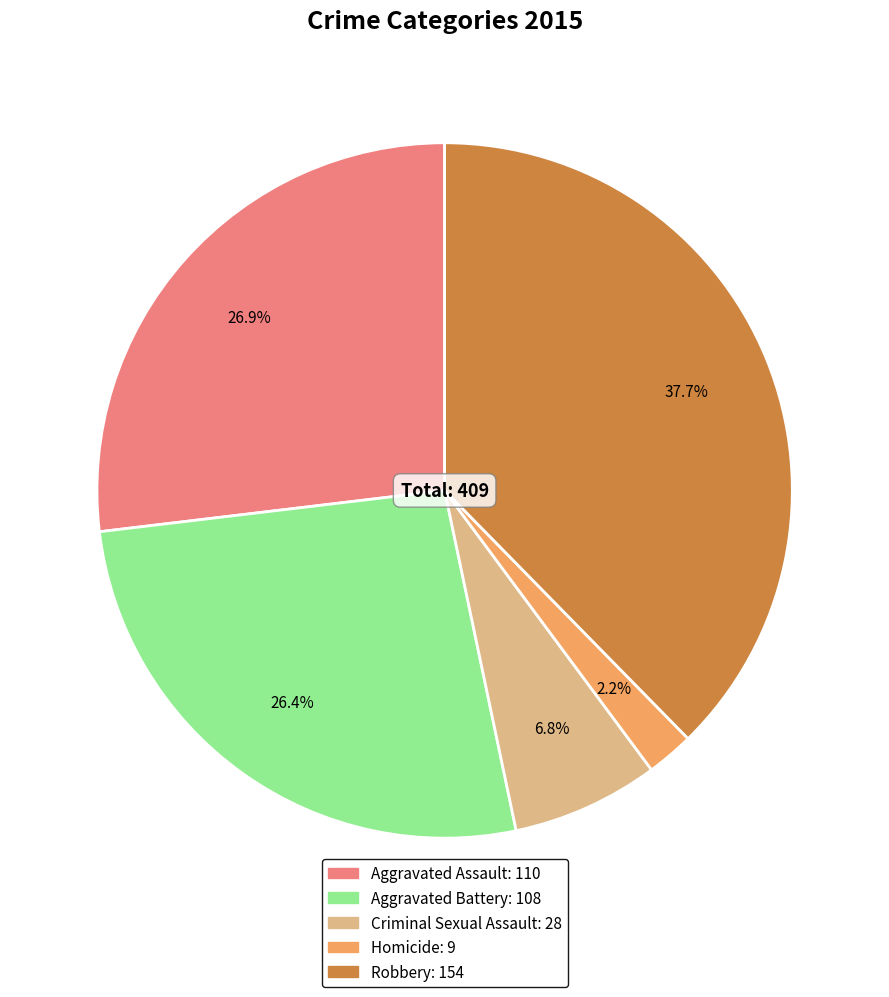

To the nearest percent, what percentage of the pie is Robbery?

38%